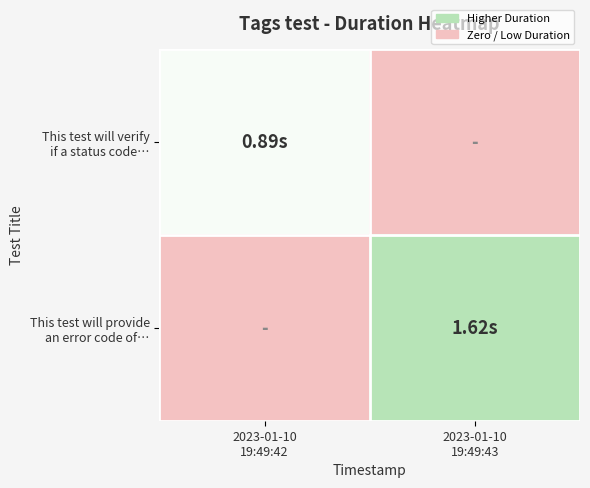

What is the total value across all series at 2023-01-10
19:49:43?

1.6